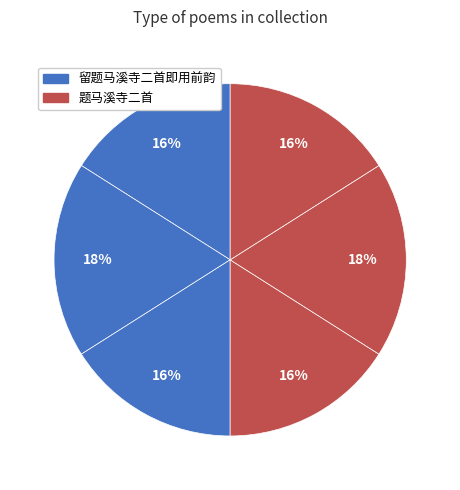

How many slices are in this pie chart?

6